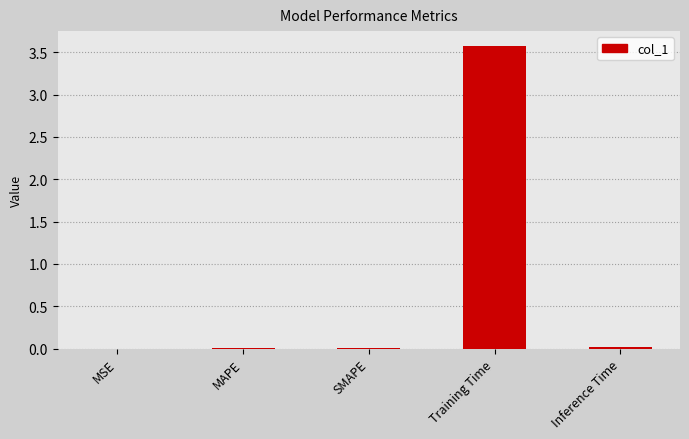

Are the bars grouped side by side (vs. stacked)?

No